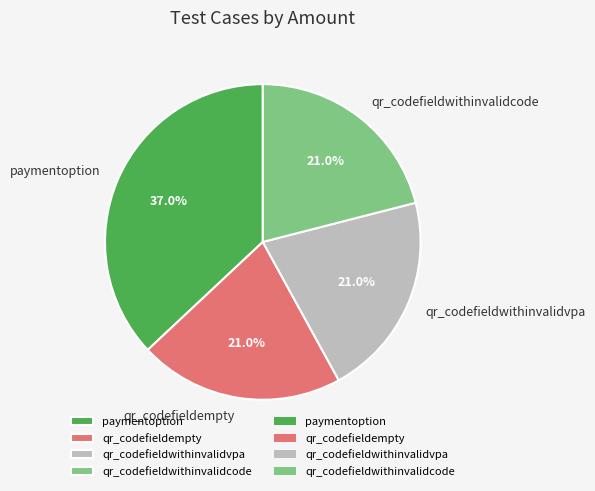

Is it true that qr_codefieldwithinvalidcode is 33% of the pie?

False